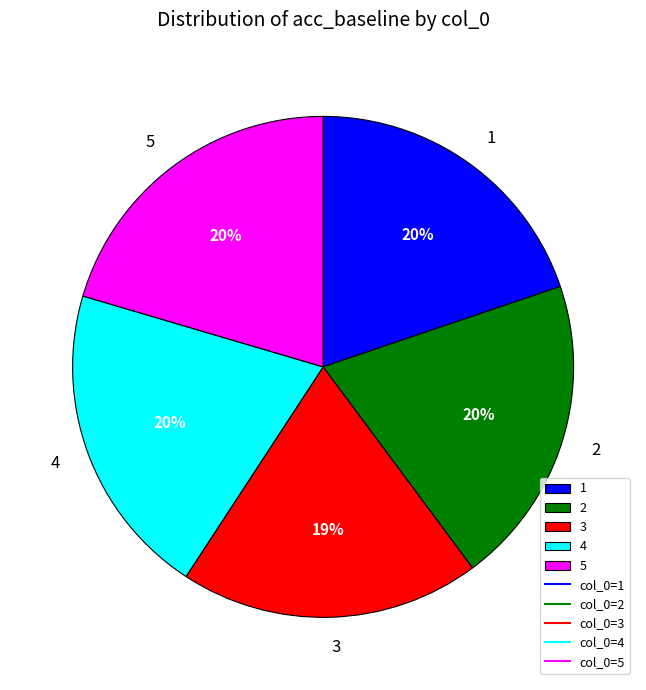

Between 3 and 4, which is larger?

4